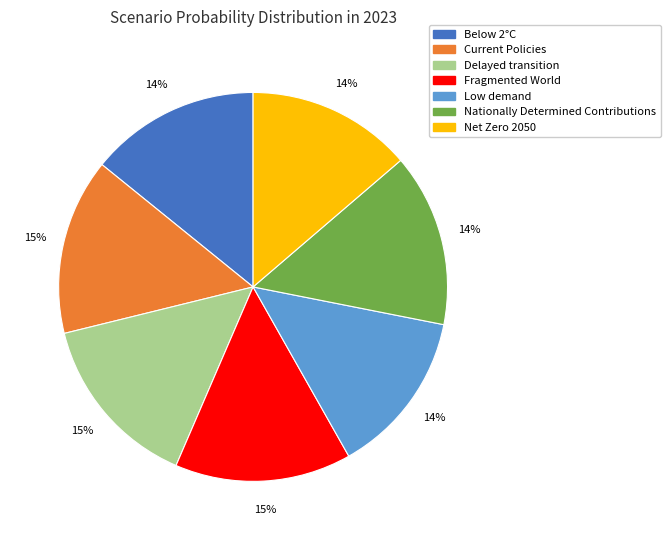

The Net Zero 2050 slice represents 23% of the pie. True or false?

False